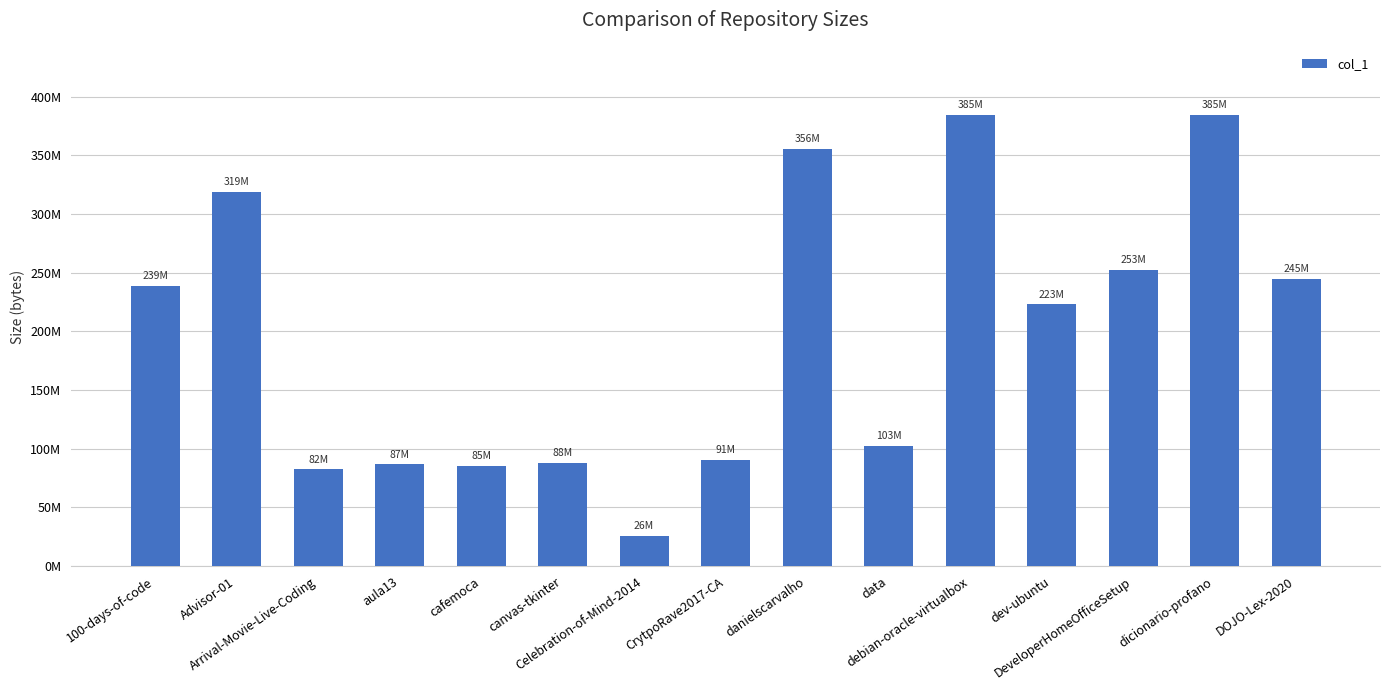

The value at aula13 is 86816060. True or false?

True